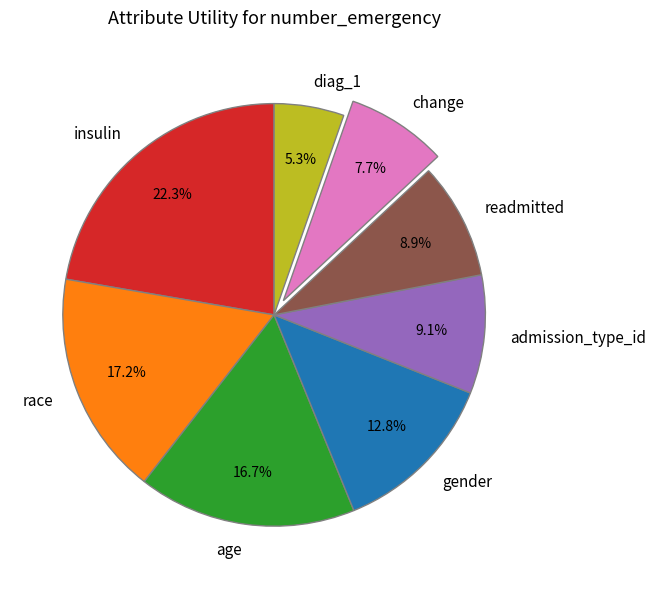

Is admission_type_id the majority of the pie?

No